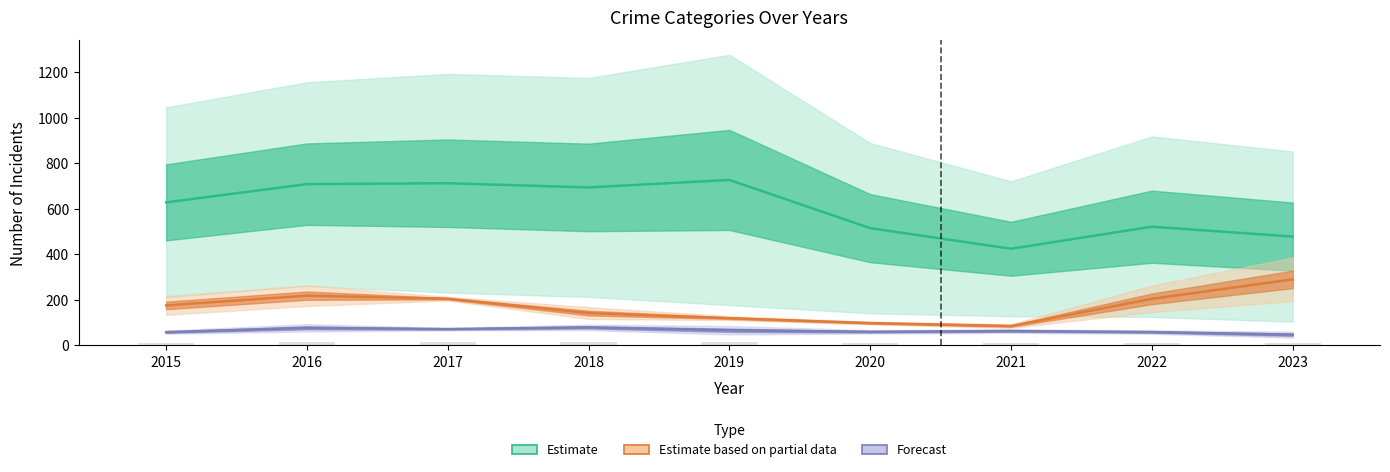

Rank the series by their maximum value, from highest to lowest.

Estimate, Estimate based on partial data, Forecast